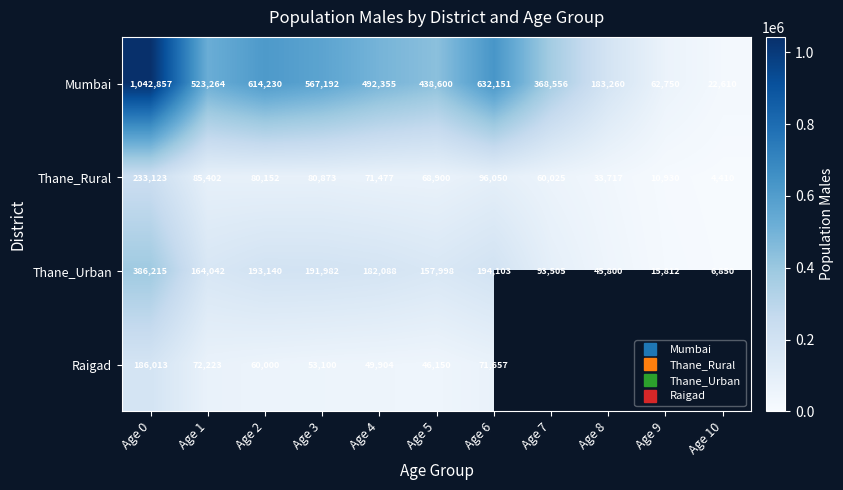

Between Age 6 and Age 0, which is larger?

Age 0